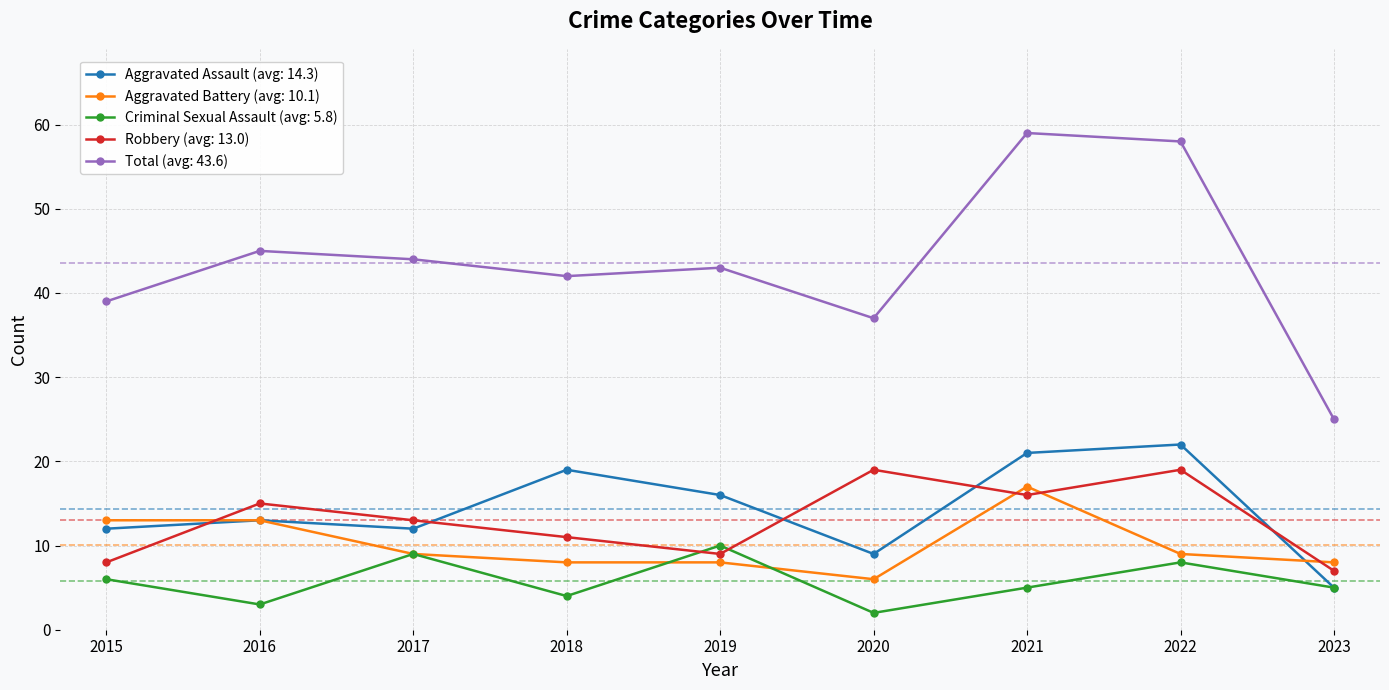

What are all the series names shown in the legend?

Aggravated Assault (avg: 14.3), Aggravated Battery (avg: 10.1), Criminal Sexual Assault (avg: 5.8), Robbery (avg: 13.0), Total (avg: 43.6)